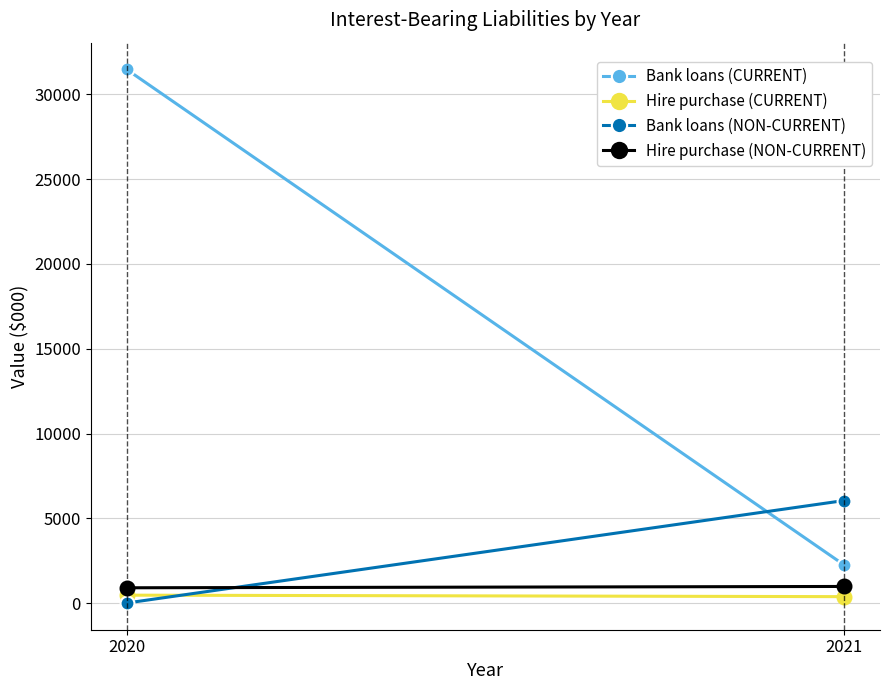

Which series has the widest spread of values?

Bank loans (CURRENT)